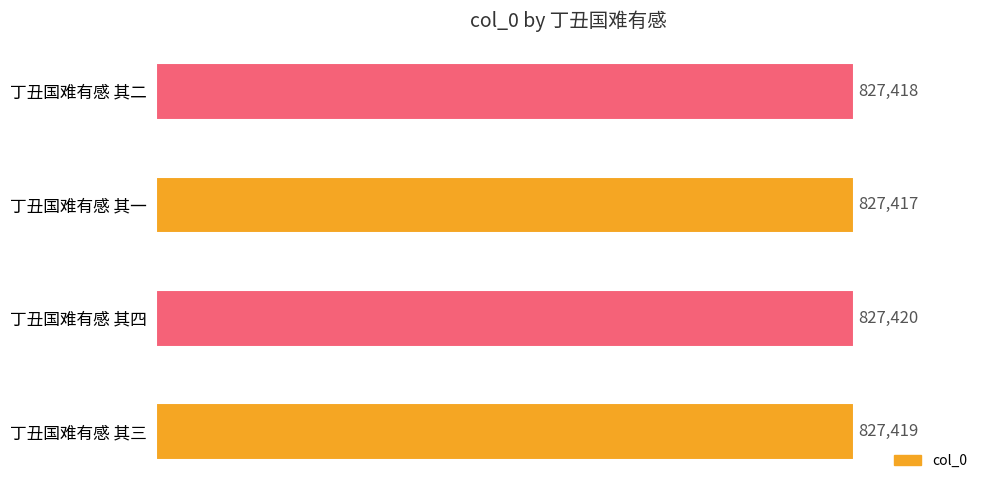

Which label corresponds to the smallest value in the chart?

丁丑国难有感 其一